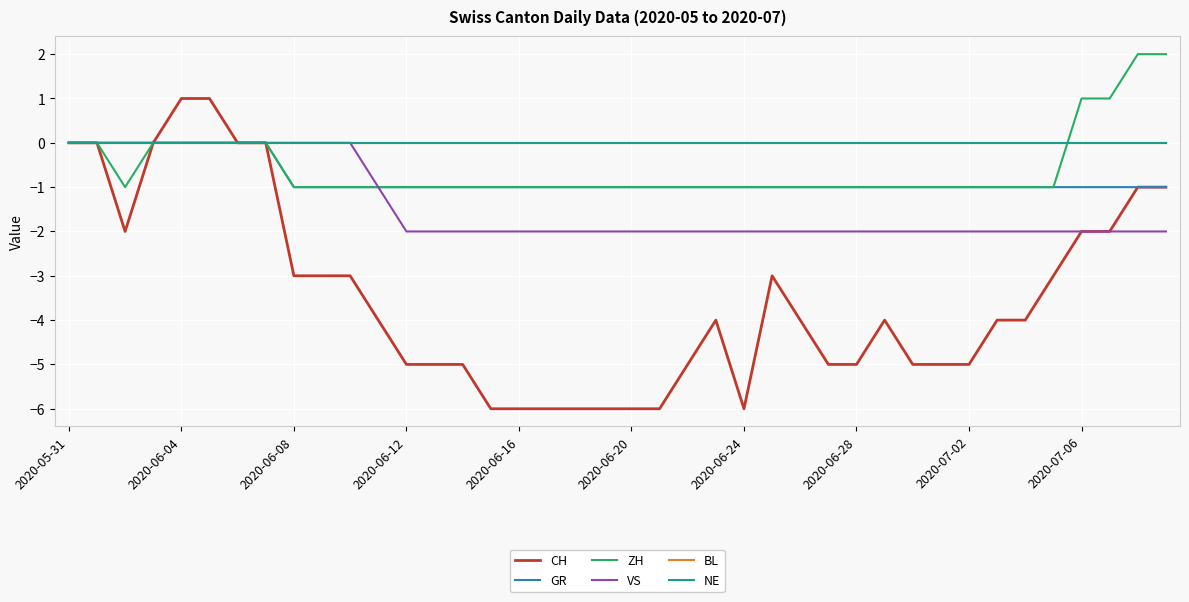

True or false: VS and CH intersect in this chart.

False